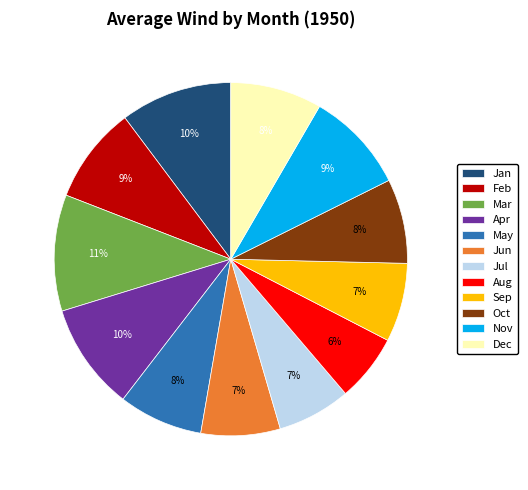

Approximately how many times larger is the value at Dec compared to Jan?

0.8